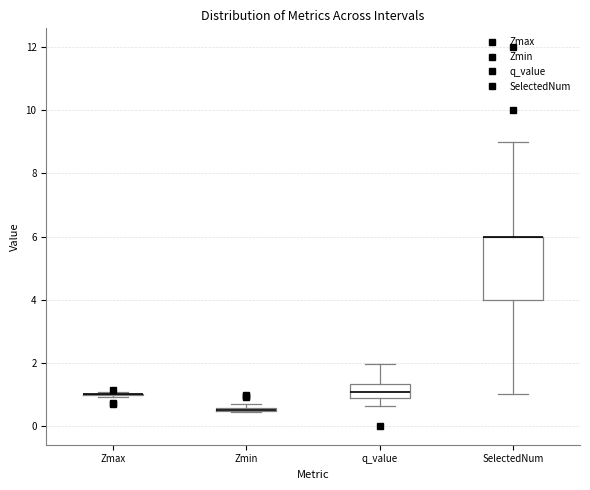

Where is the lower edge of the box for q_value on the y-axis? The values are not printed on the chart, so give them approximately, as read against the axis.

0.8